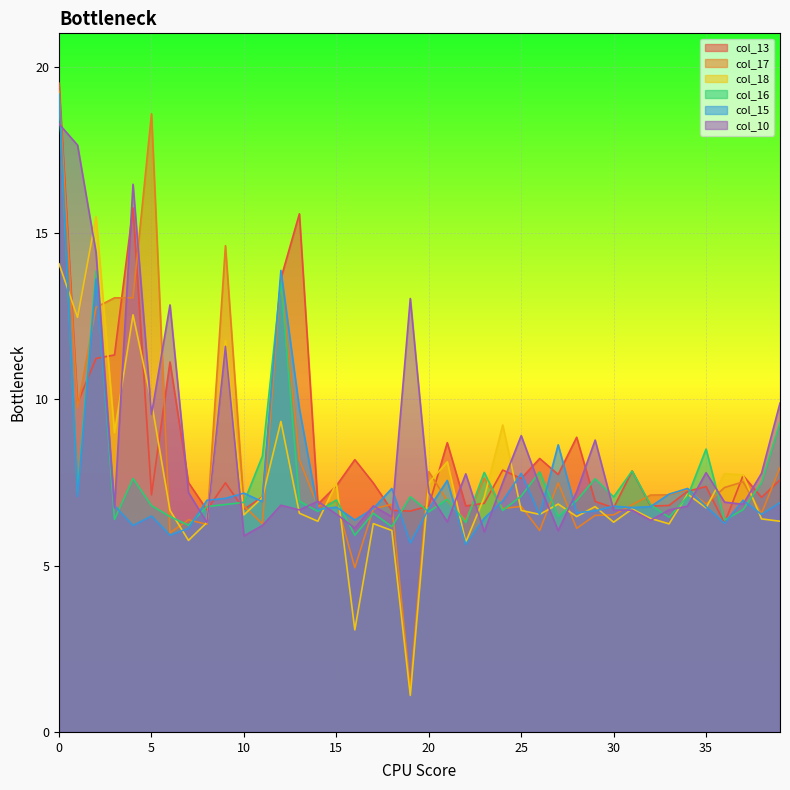

What is the sum of all col_10 values?

338.0